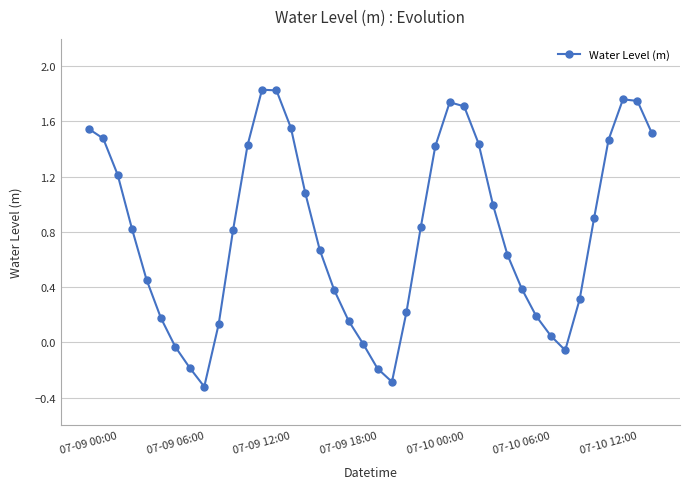

How many points are lower than both their immediate neighbors (excluding endpoints)?

3